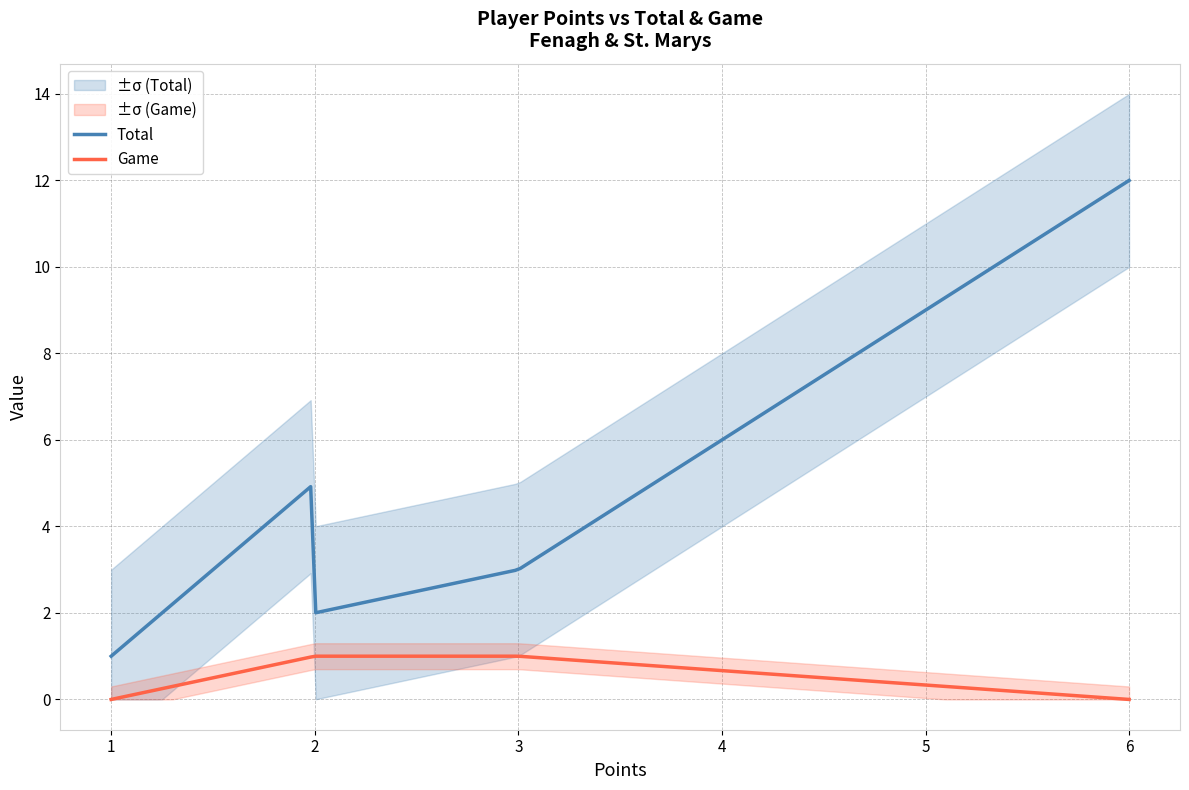

True or false: Game and Total intersect in this chart.

False